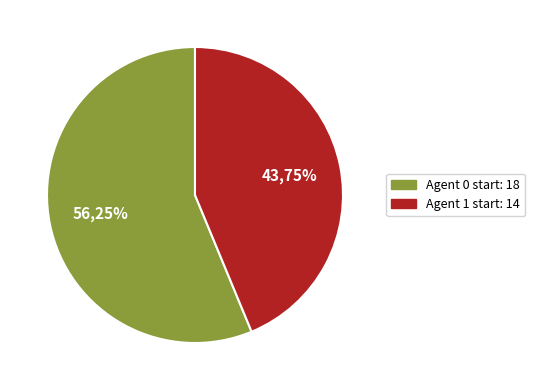

How many segments does this pie chart have?

2